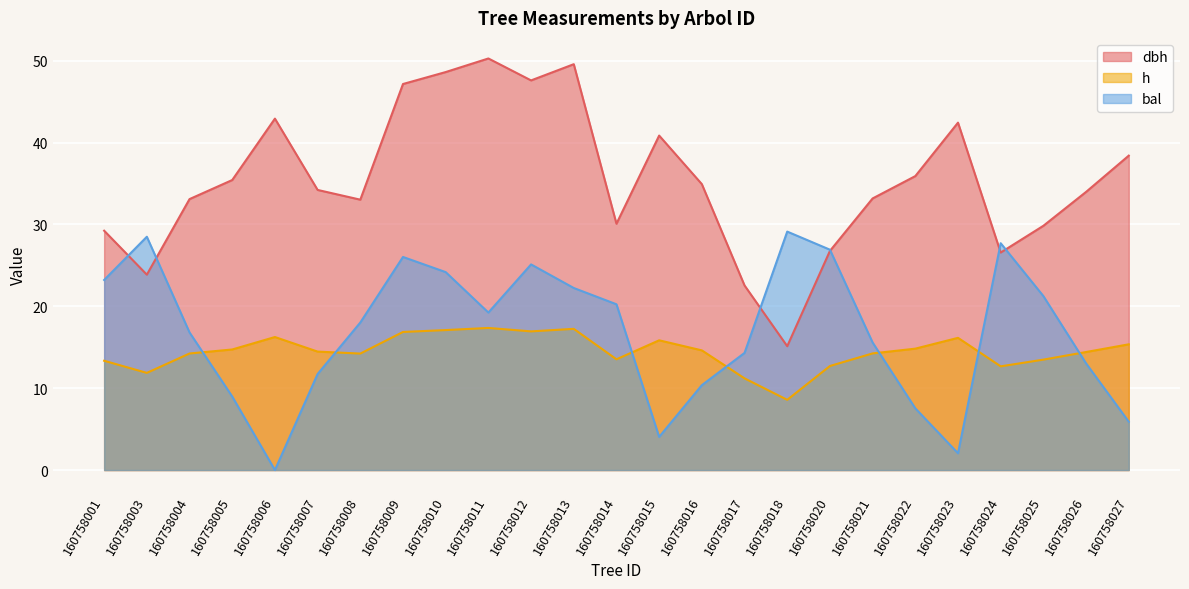

Reading left to right, transcribe all the data shown in this chart.

dbh: 29.2	23.9	33.1	35.4	42.9	34.2	33.0	47.2	48.6	50.3	47.6	49.6	30.1	40.9	34.9	22.6	15.1	26.8	33.2	35.9	42.4	26.6	29.8	34.0	38.4
h: 13.3	11.9	14.2	14.7	16.2	14.5	14.2	16.9	17.1	17.4	16.9	17.2	13.5	15.8	14.6	11.2	8.6	12.7	14.2	14.8	16.1	12.7	13.5	14.4	15.4
bal: 23.2	28.5	16.8	9.0	0.0	11.7	18.0	26.0	24.2	19.2	25.1	22.2	20.2	4.0	10.4	14.3	29.1	26.9	15.6	7.5	2.0	27.7	21.2	13.0	5.9